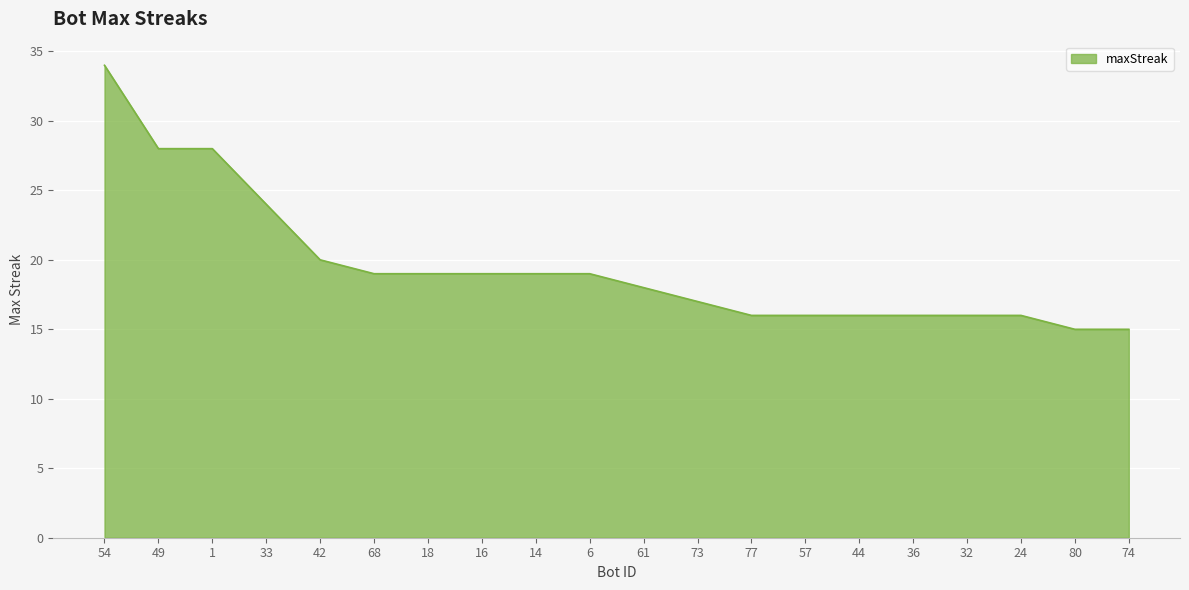

What position from the right is 14?

12